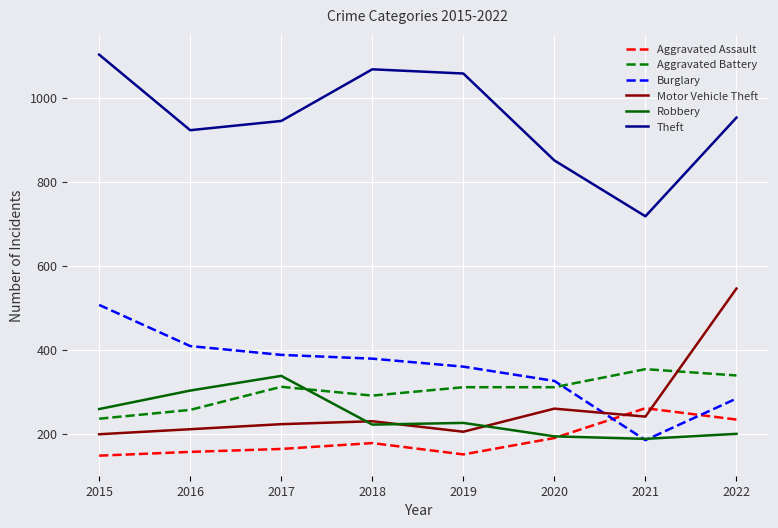

What is the difference between the highest and lowest values at 2018?

890